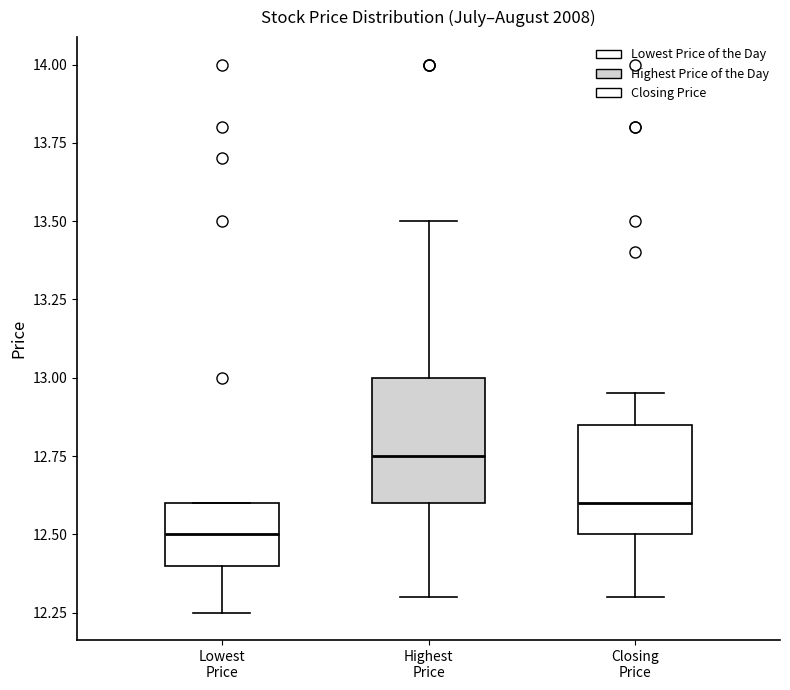

Reading left to right, transcribe this box plot: for each box, give where its median line is, the range the box spans, and where its two whiskers end, as read against the y-axis. The values are not printed on the chart, so give them approximately, as read against the axis.

Lowest Price: median 12.50, box 12.40 to 12.60, whiskers 12.25 to 12.60
Highest Price: median 12.75, box 12.60 to 13.00, whiskers 12.30 to 13.50
Closing Price: median 12.60, box 12.50 to 12.85, whiskers 12.30 to 12.95